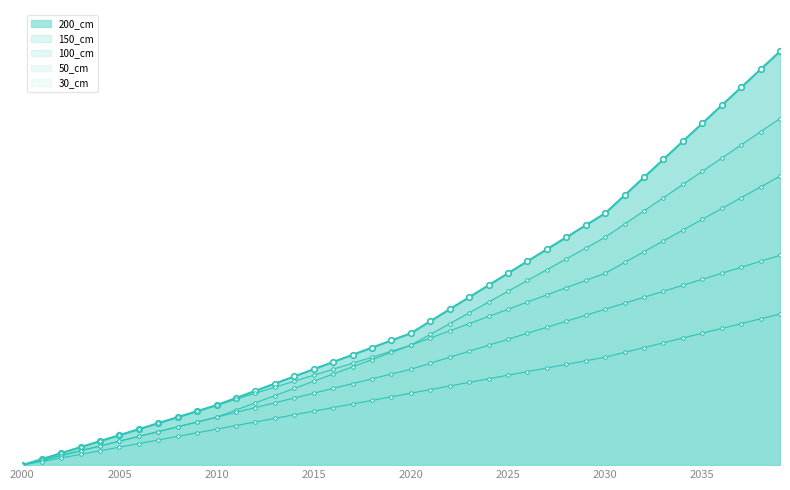

Which series has the largest range (max minus min)?

200_cm